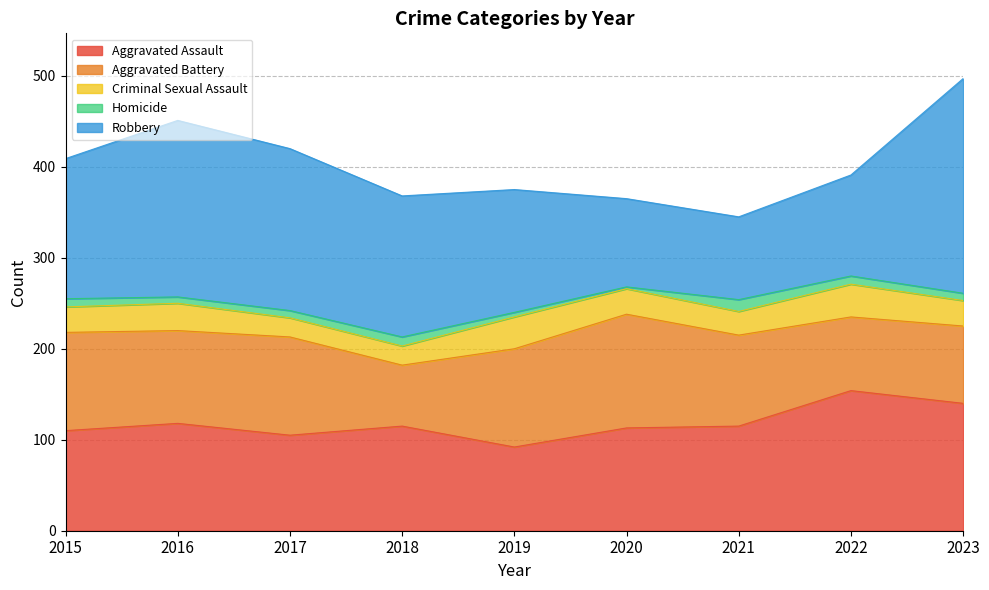

Read the Homicide value at 2021.

13